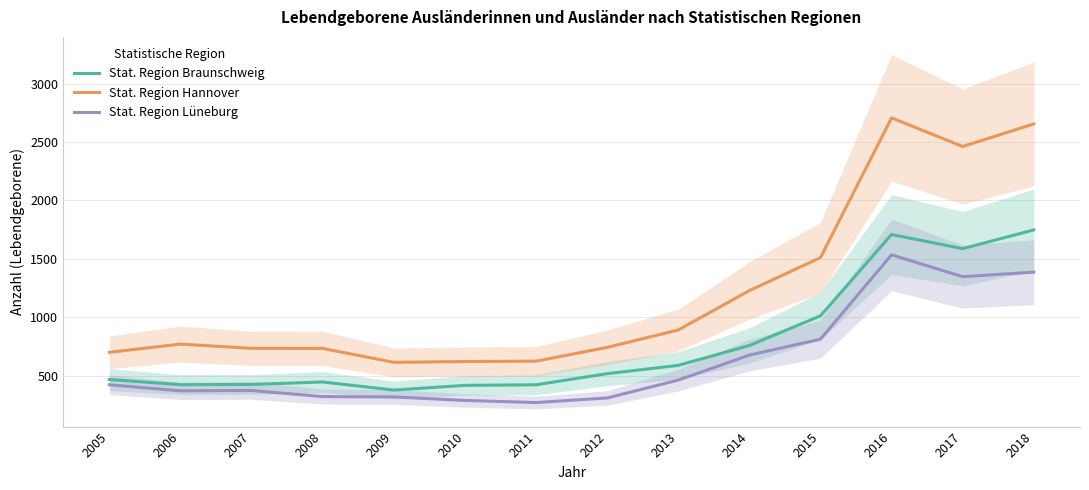

Reading left to right, extract all data points from this chart.

Stat. Region Braunschweig: 468	424	426	447	378	418	423	518	589	759	1013	1709	1588	1748
Stat. Region Hannover: 701	771	735	734	615	622	625	743	892	1229	1511	2707	2462	2655
Stat. Region Lüneburg: 423	371	374	322	319	289	271	310	463	677	813	1535	1348	1387